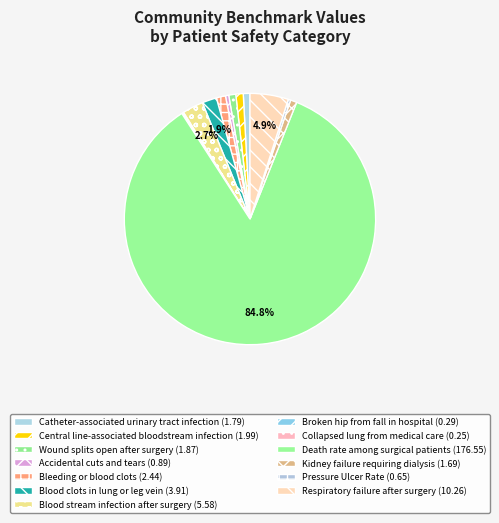

Rank the categories by value from lowest to highest.

Collapsed lung
from medical care, Broken hip from
fall in hospital, Pressure
Ulcer Rate, Accidental cuts
and tears, Kidney failure
requiring dialysis, Catheter-associated
urinary tract infection, Wound splits open
after surgery, Central line-associated
bloodstream infection, Bleeding or
blood clots, Blood clots in
lung or leg vein, Blood stream infection
after surgery, Respiratory failure
after surgery, Death rate among
surgical patients